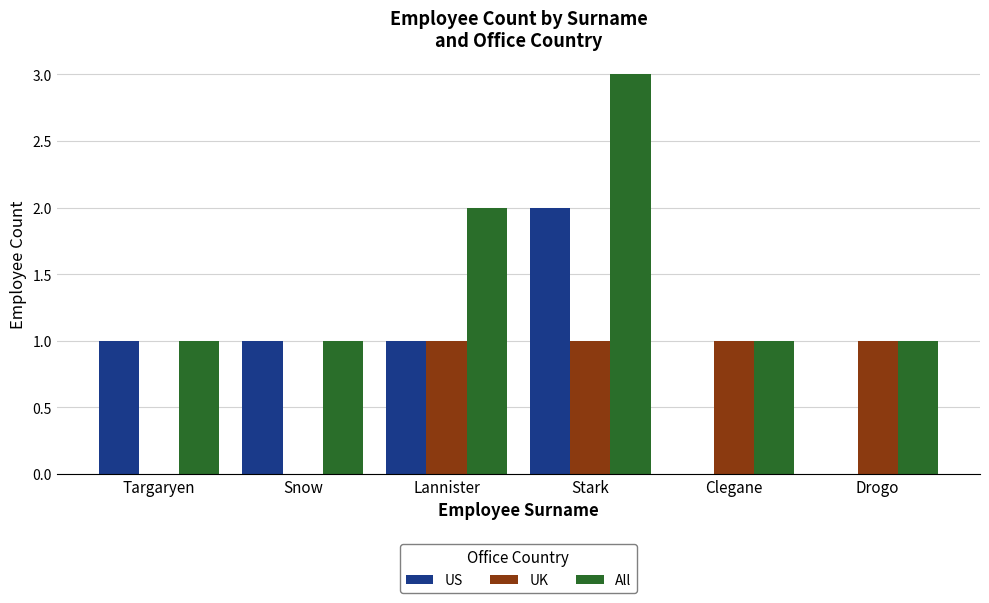

Which series has the largest total across all categories?

All